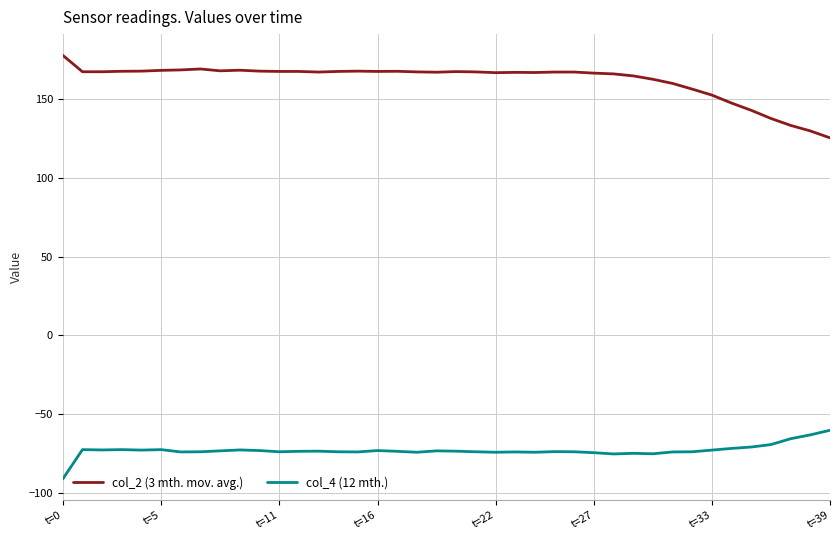

What is the difference between the maximum and minimum values in the col_2 (3 mth. mov. avg.) series?

52.4